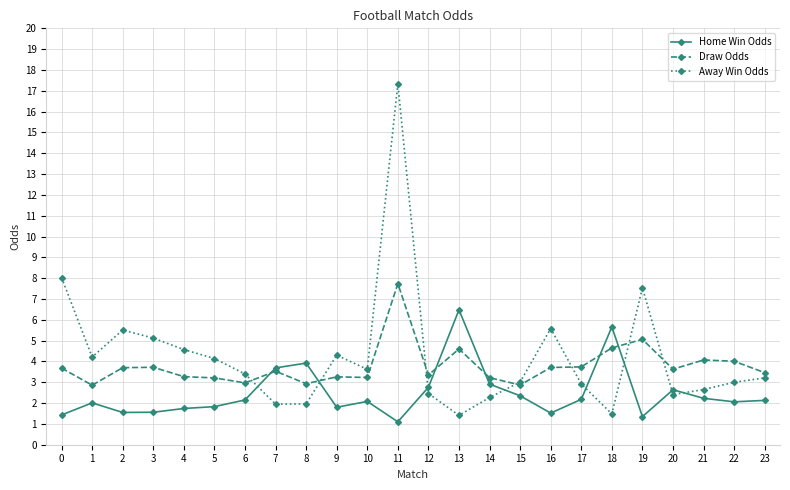

What are all the series names shown in the legend?

Home Win Odds, Draw Odds, Away Win Odds